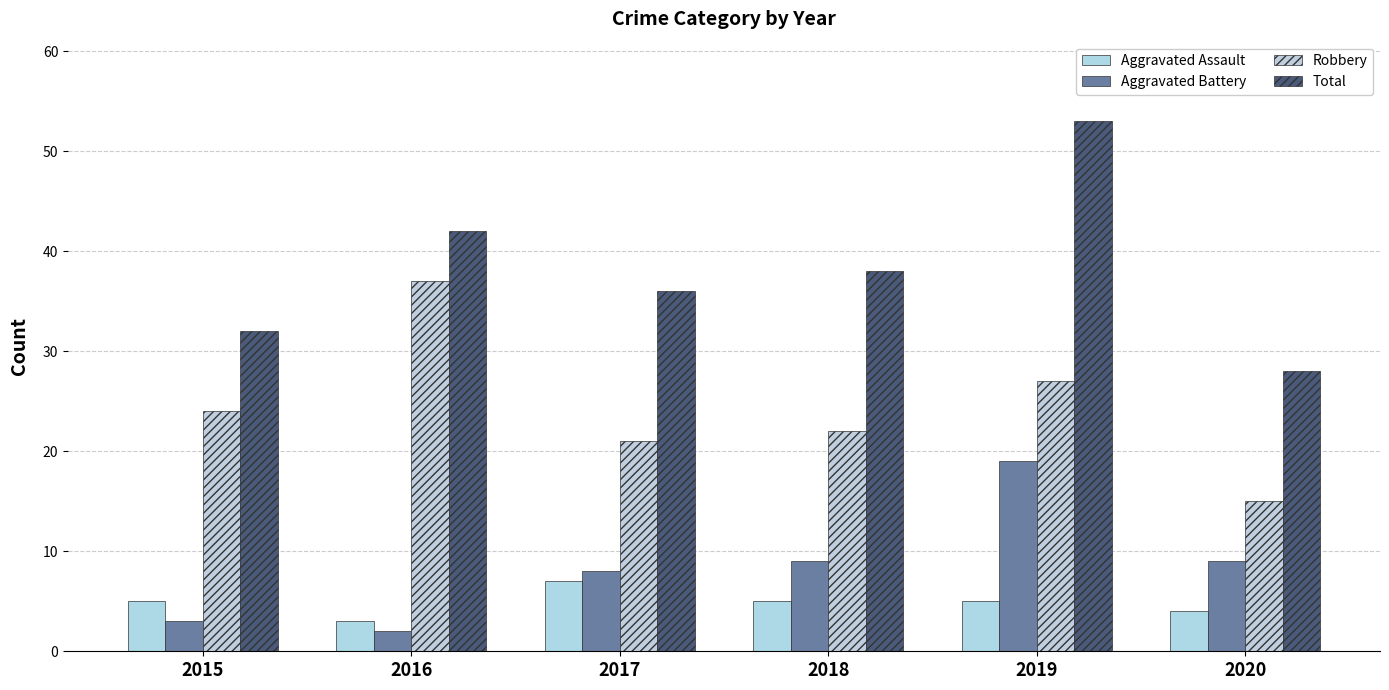

Is the value of Aggravated Assault at 2017 greater than the value of Aggravated Battery at 2017?

No